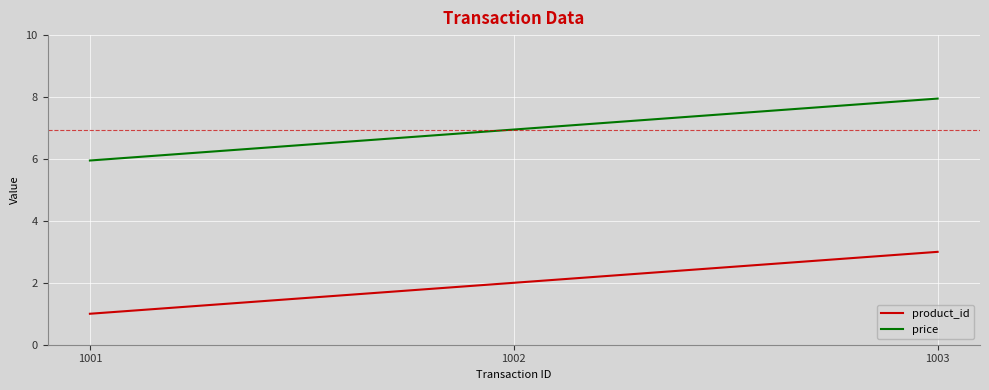

Where does the price series first go above 6?

1002